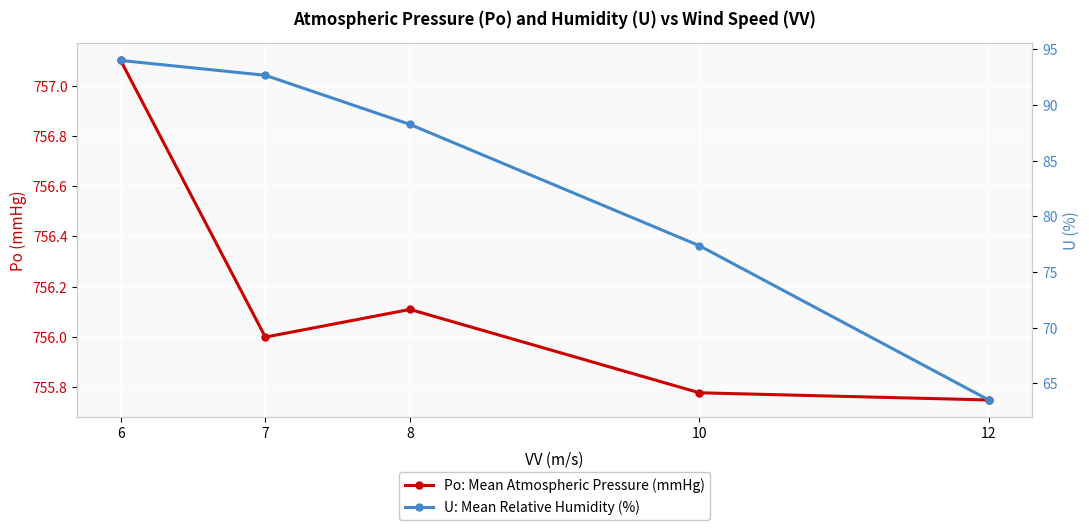

What is the total value across all series at 12?

819.2